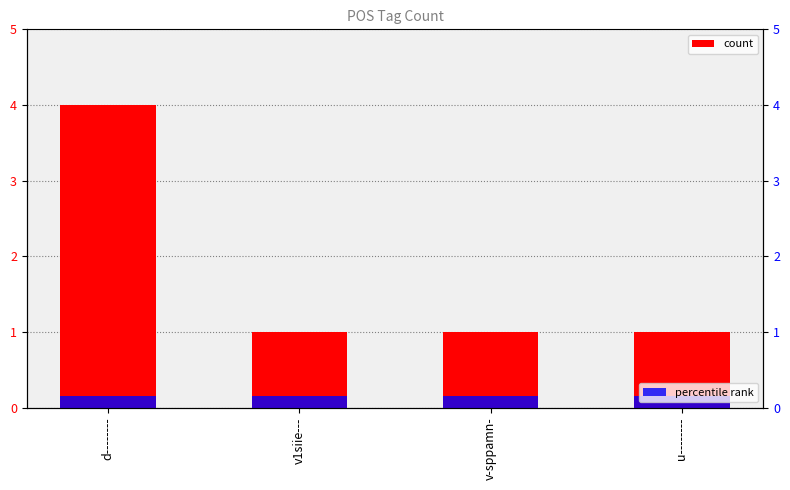

Which has a higher value, d-------- or v-sppamn-?

d--------